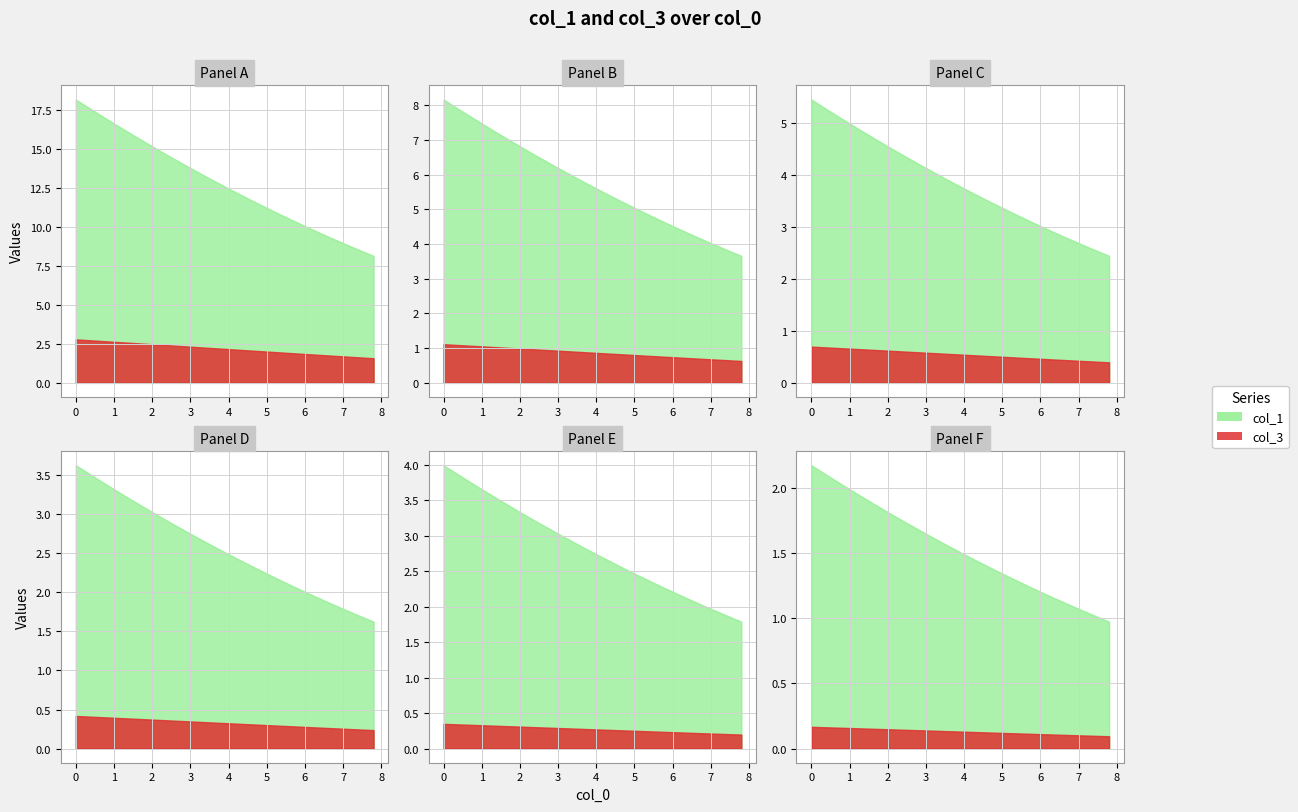

At how many categories does at least one series exceed 14?

5